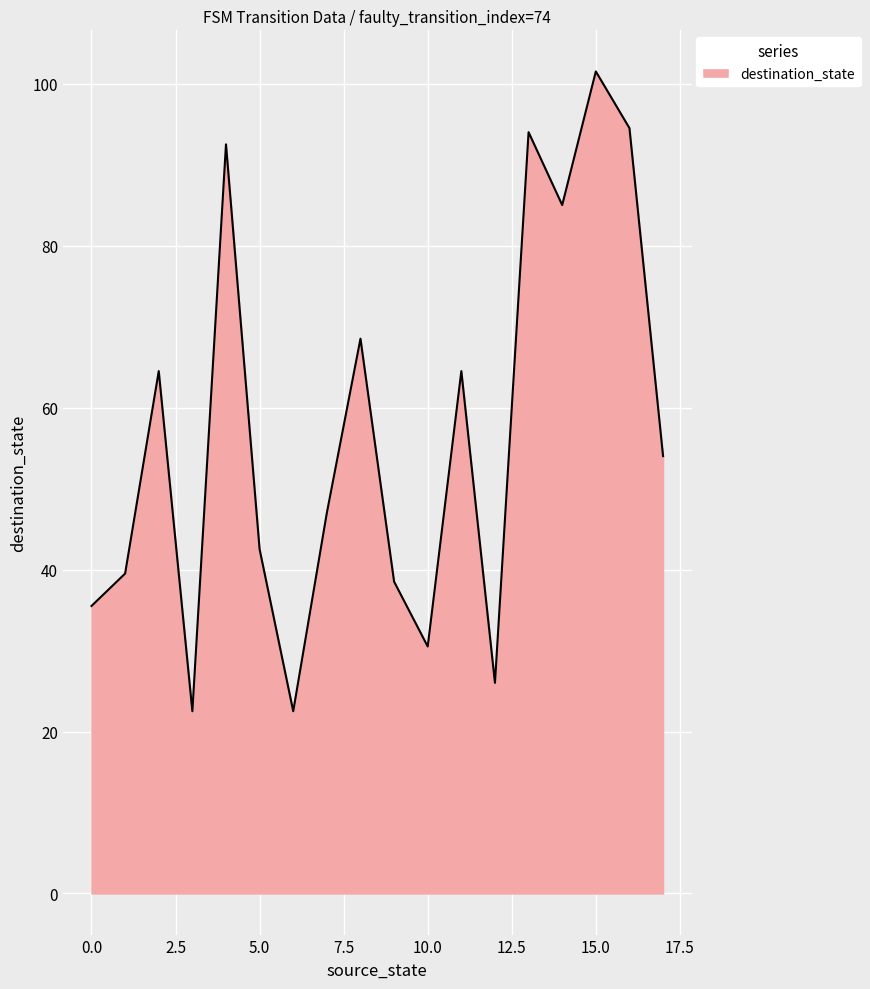

What is the greatest value displayed?

101.5